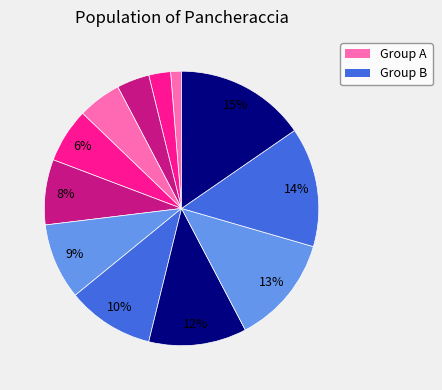

To the nearest percent, what is the average slice percentage?

8%